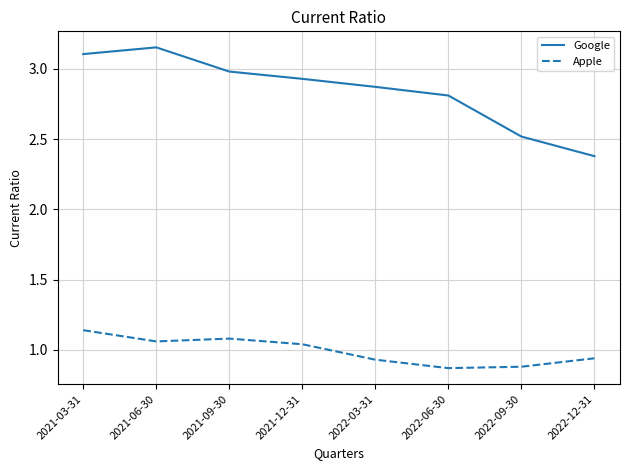

At how many categories does at least one series exceed 2?

8